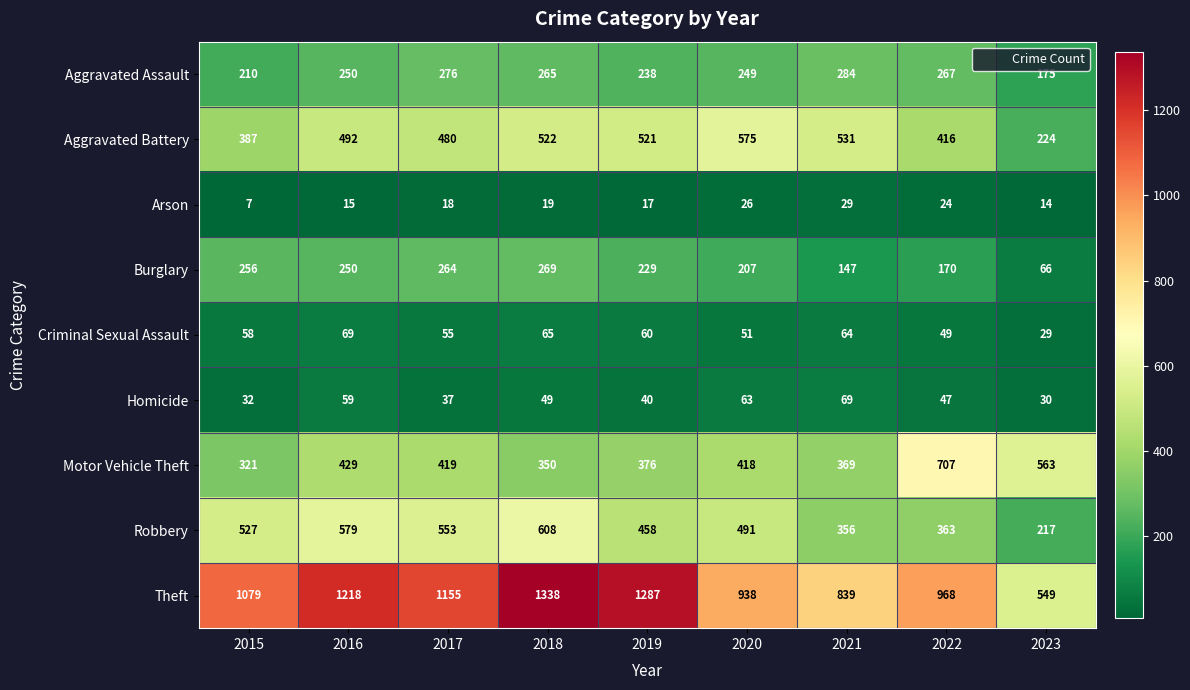

The value of Homicide at 2021 is 69. True or false?

True